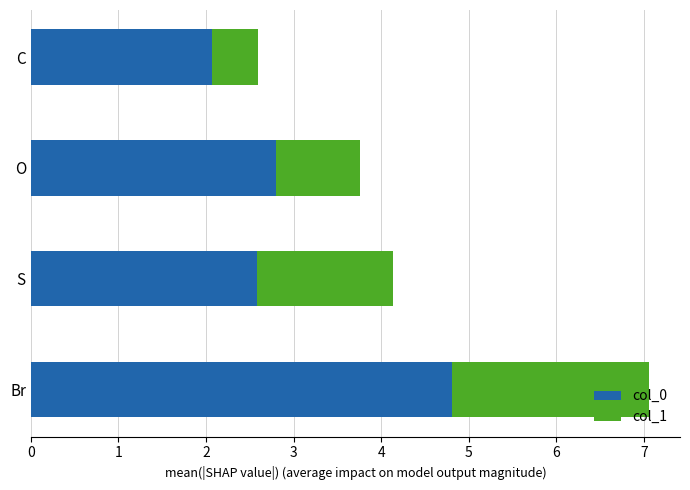

At which label does col_0 reach its minimum?

C